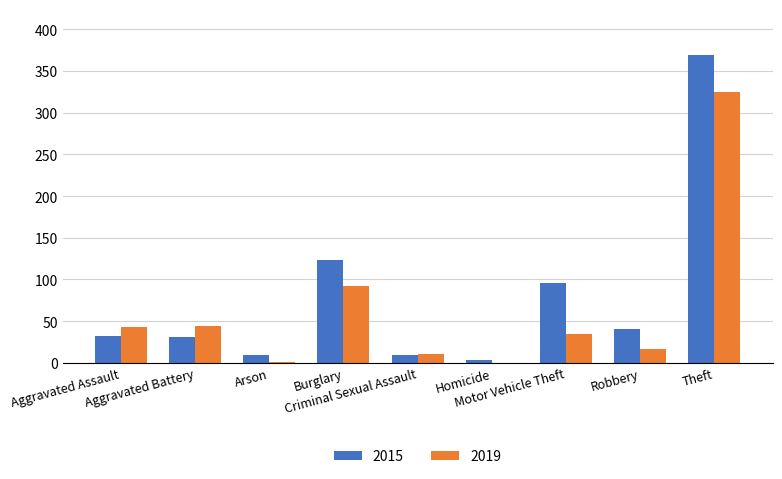

Which has a higher value, Robbery or Theft?

Theft